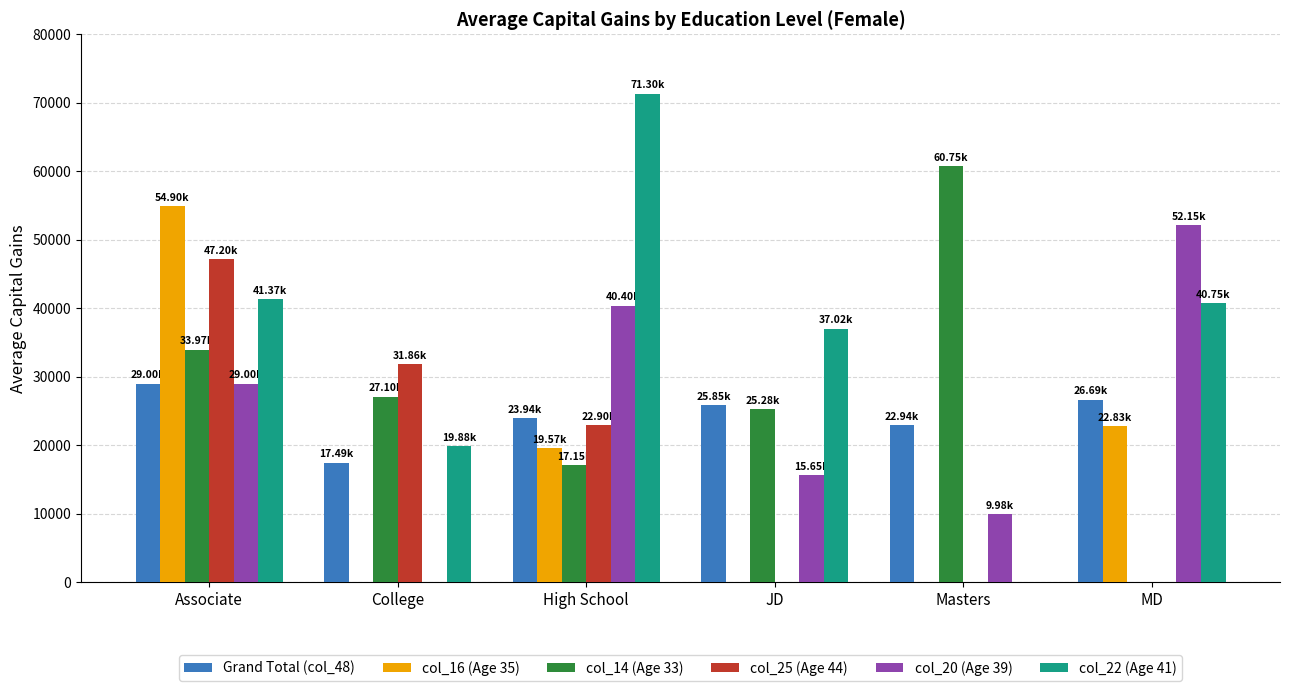

The value of col_14 (Age 33) at MD is 0.0. True or false?

True